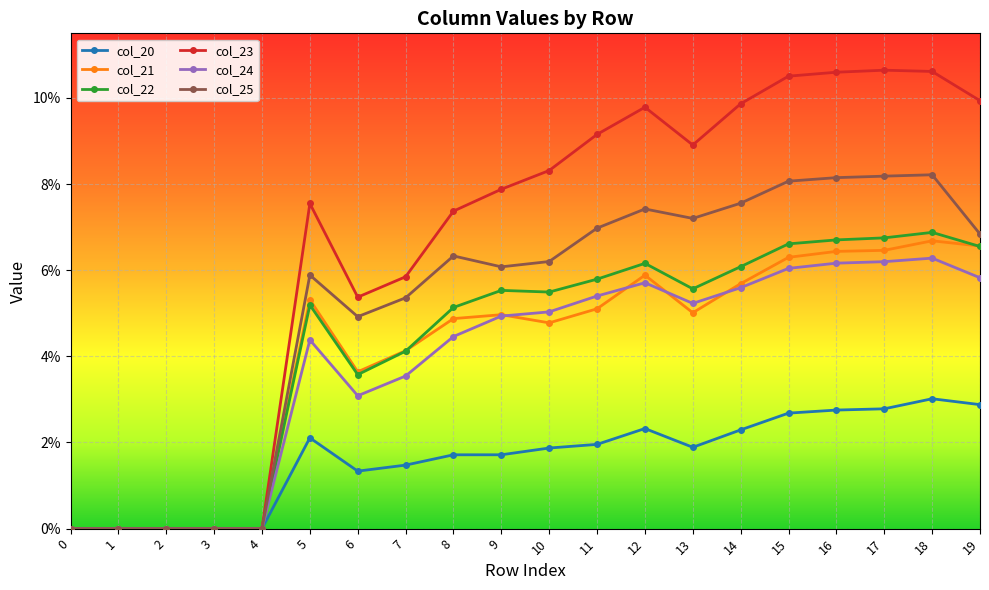

Does the chart have visible grid lines?

Yes